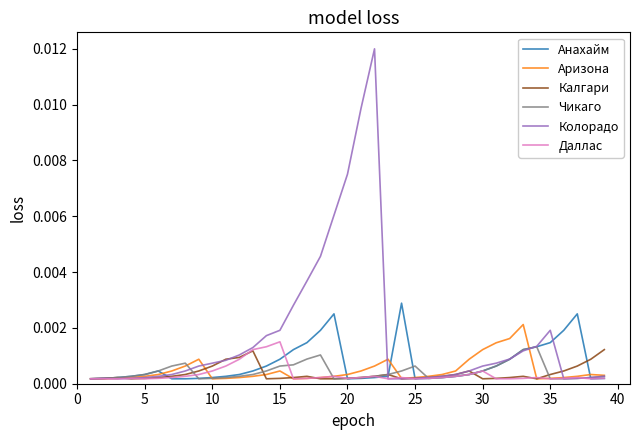

Which series has the widest spread of values?

Колорадо